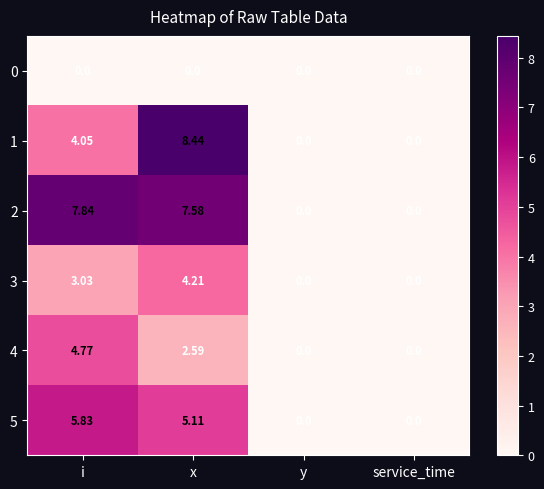

Which series has the largest total across all categories?

2